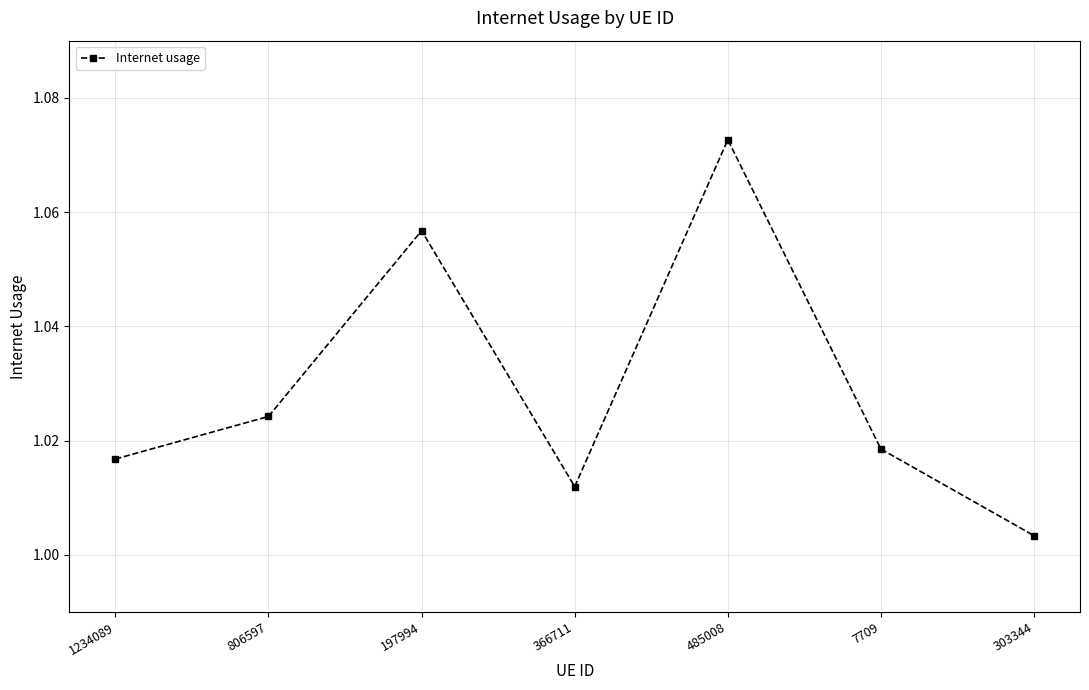

What is the sum of all values?

7.2